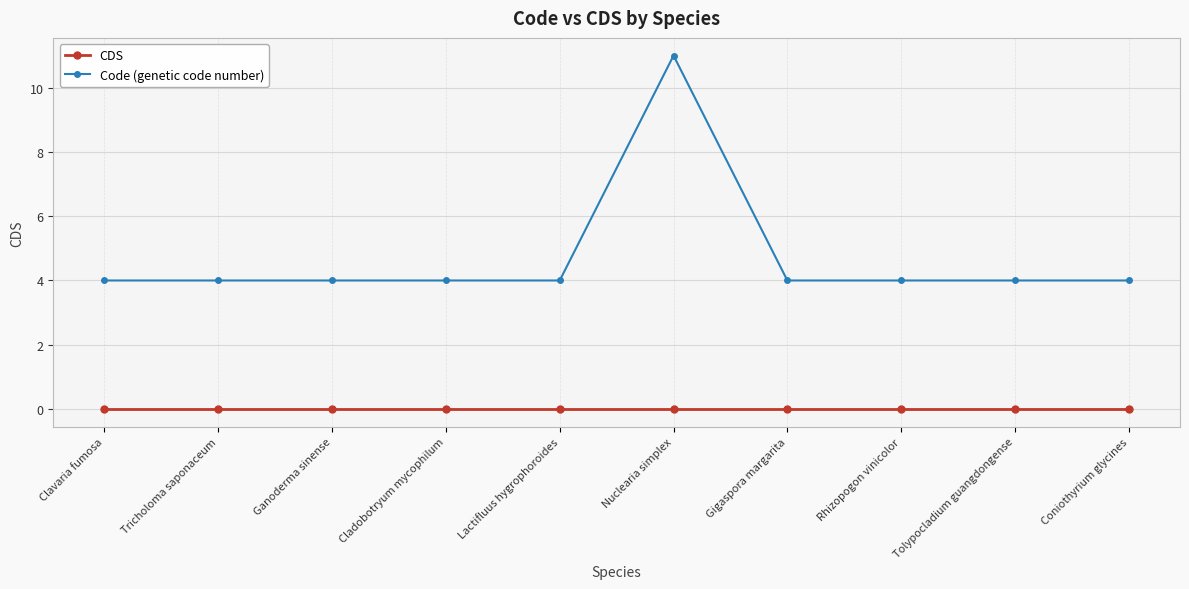

True or false: Code (genetic code number) and CDS cross at least once.

False